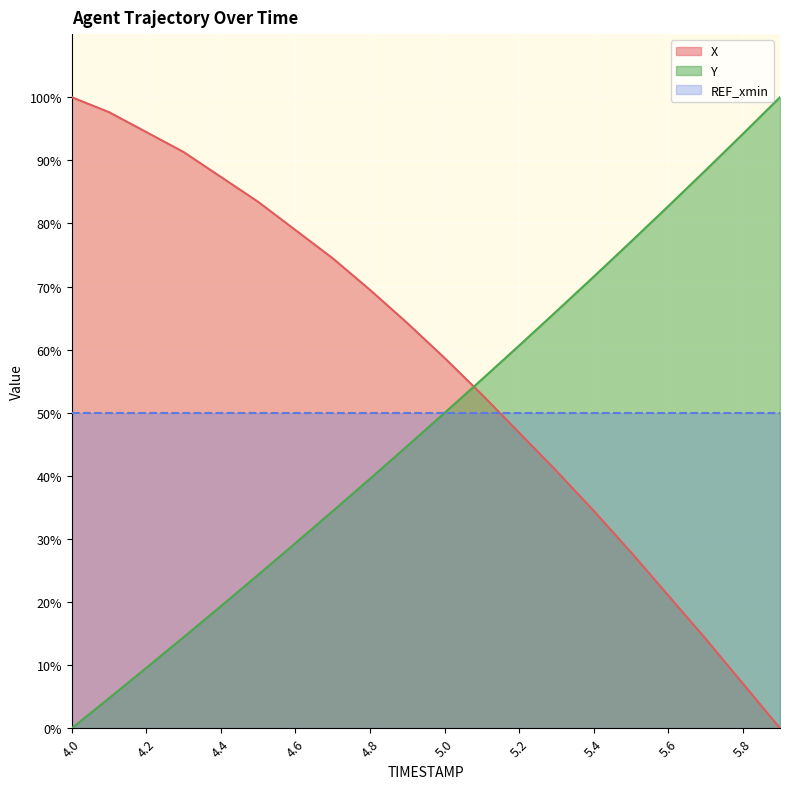

What is the value of the Y point at the 16th from the left?

77.1